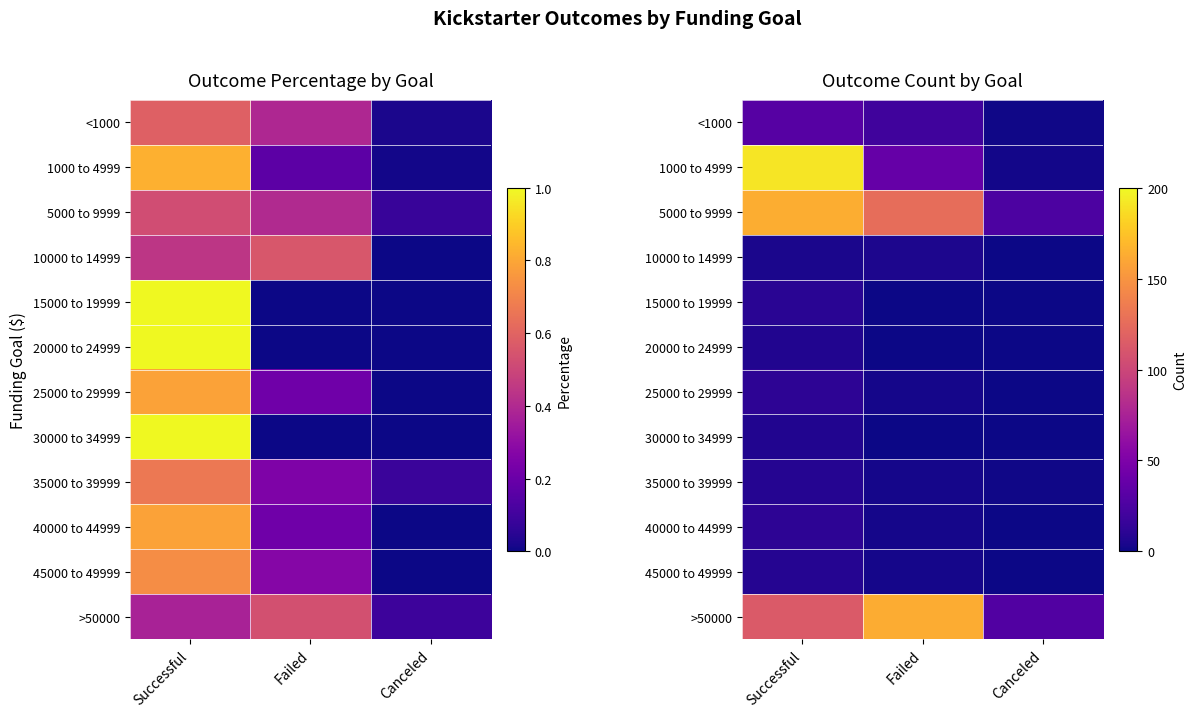

Is the value of 45000 to 49999 at Canceled greater than the value of 25000 to 29999 at Failed?

No